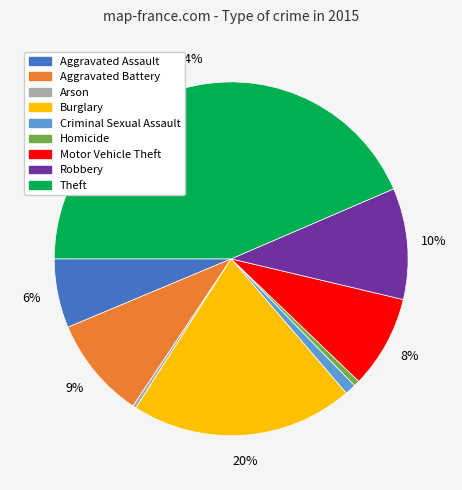

How many slices are in this pie chart?

9